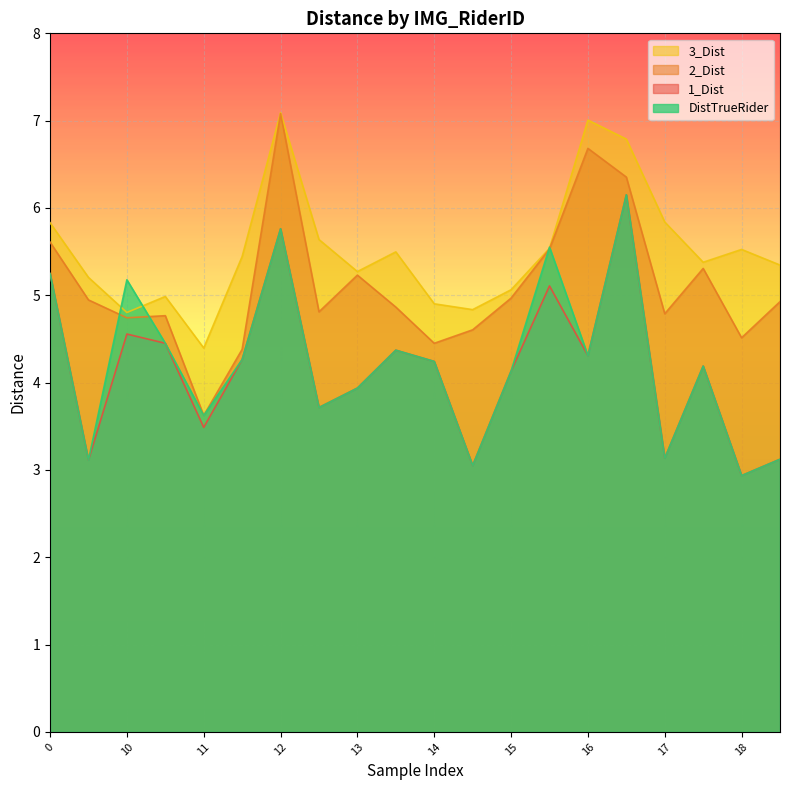

What is the highest value of the 2_Dist series?

7.1